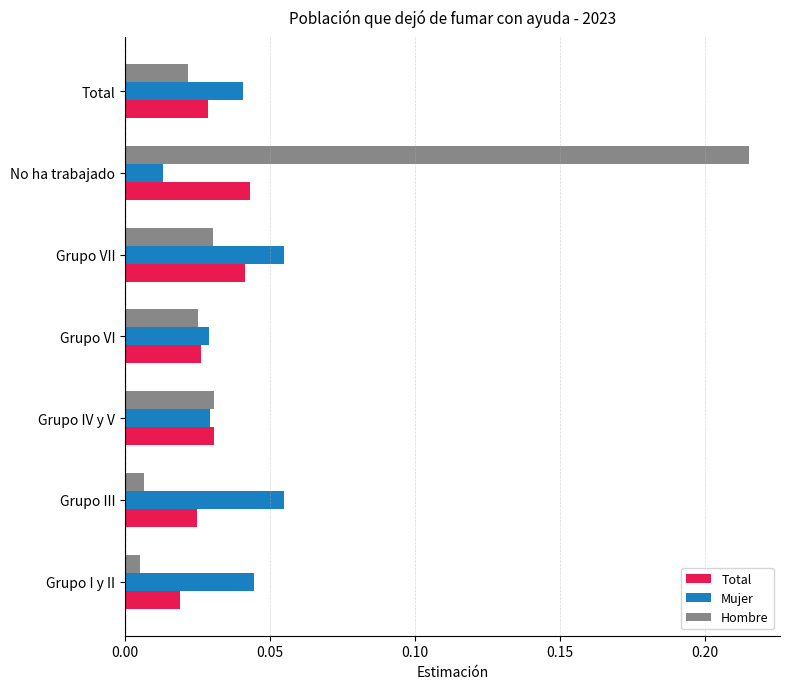

The Mujer series shows 0.1 at Total. True or false?

False